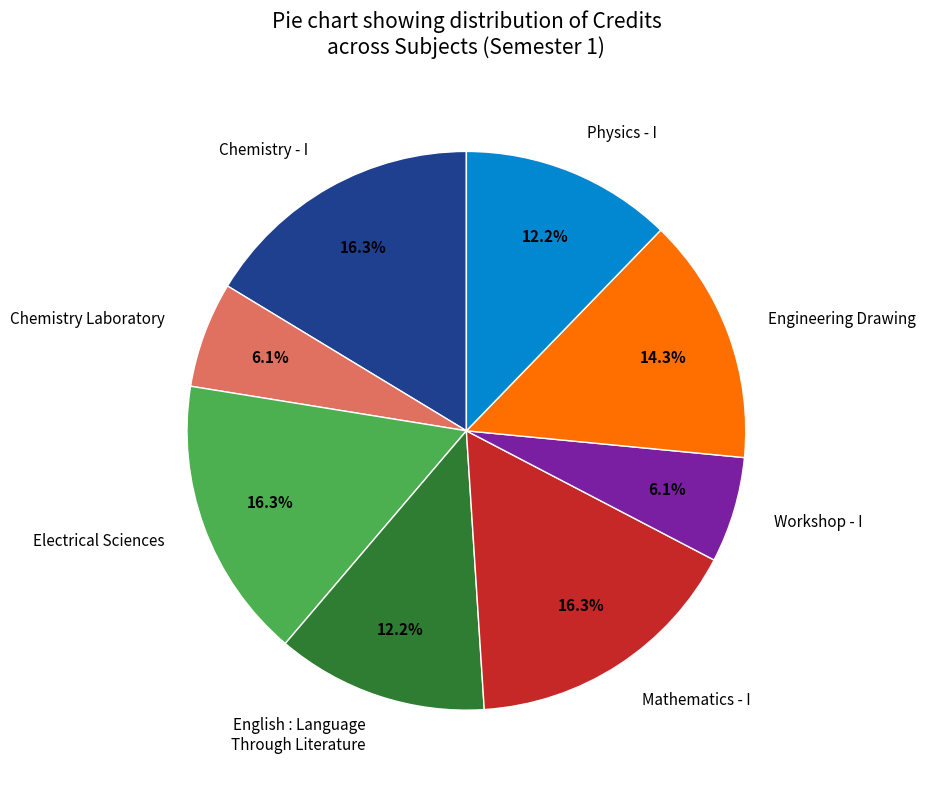

To the nearest percent, what is the difference between the Workshop - I and Physics - I slice percentages?

6%